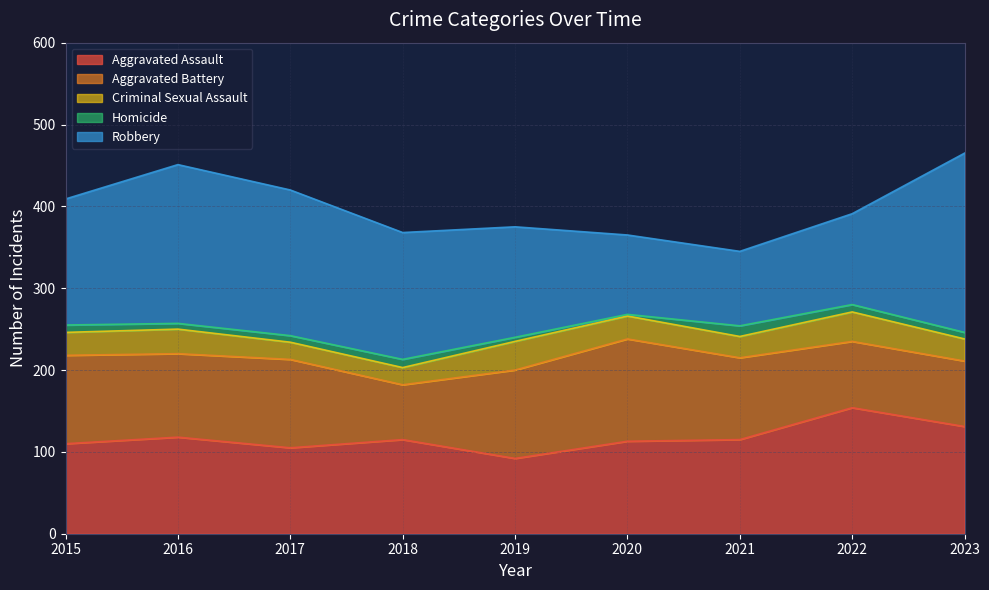

True or false: Homicide and Robbery intersect in this chart.

False